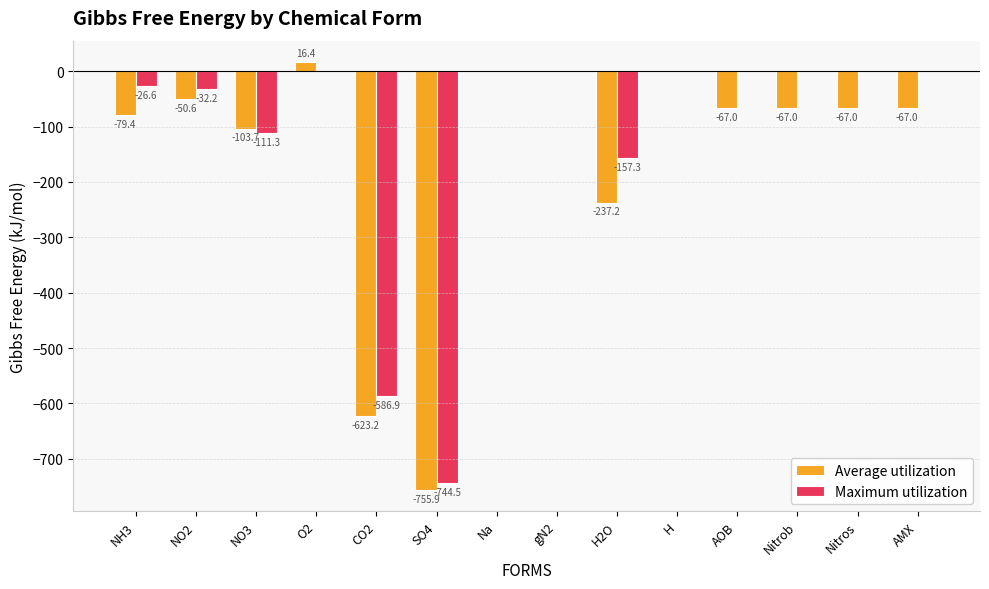

Does the chart contain stacked bars?

No